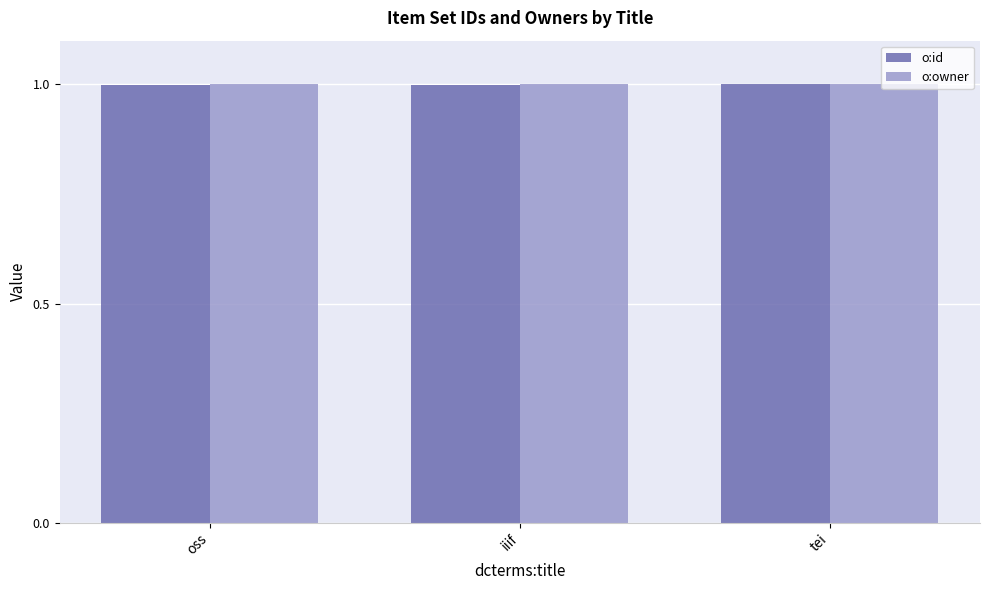

Read the o:owner value at oss.

1.0